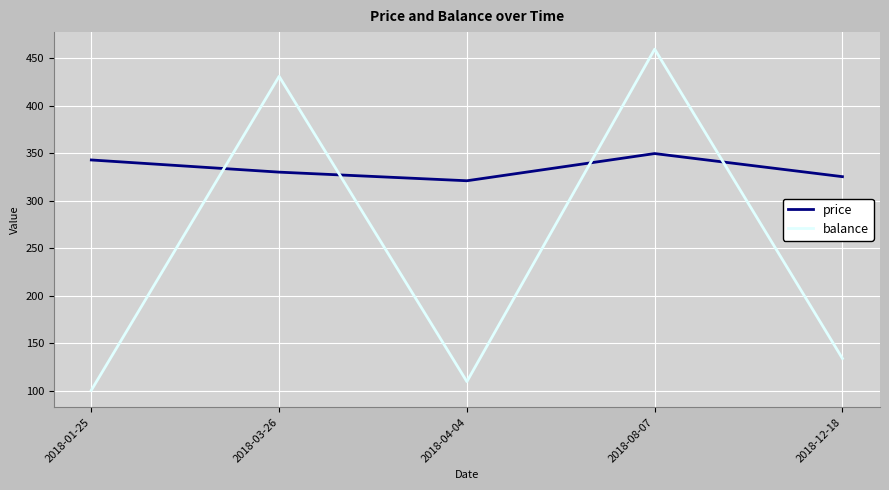

Between which two adjacent categories do price and balance first intersect?

2018-01-25 and 2018-03-26